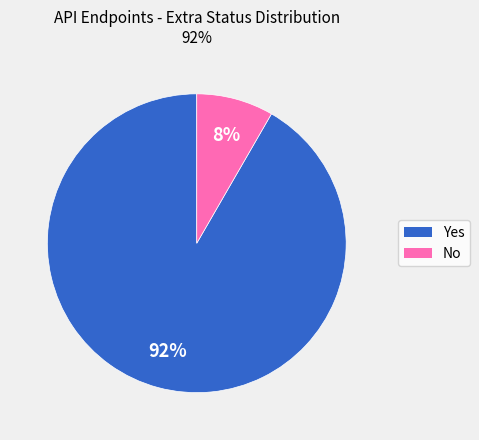

Does Yes represent more than half of the total?

Yes